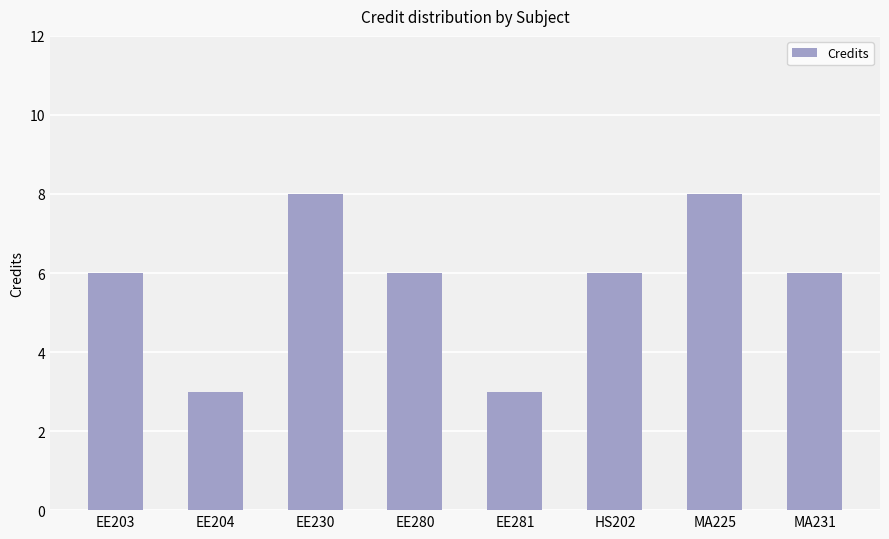

What is the label of the 7th bar from the right?

EE204